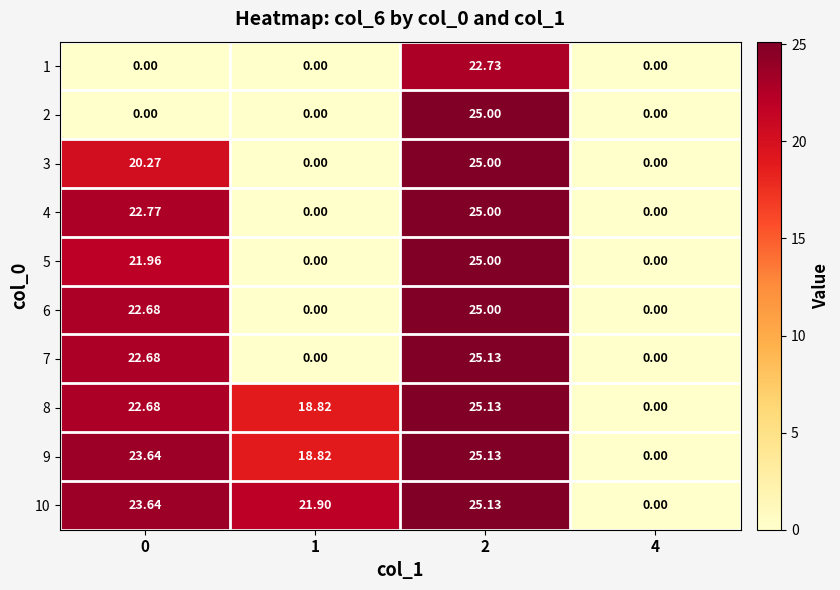

Is the value of 1 at 2 greater than the value of 4 at 4?

Yes